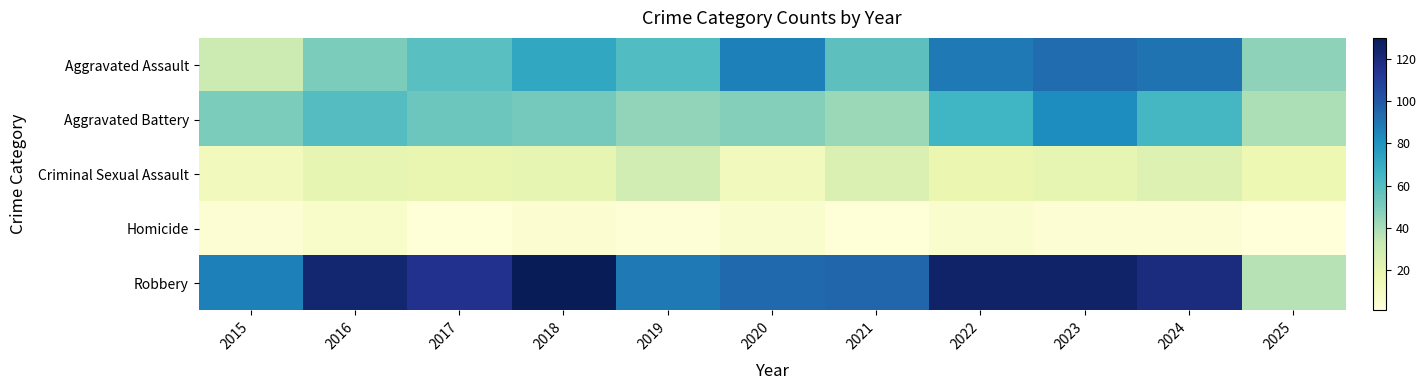

What is the maximum value shown in the chart?

130